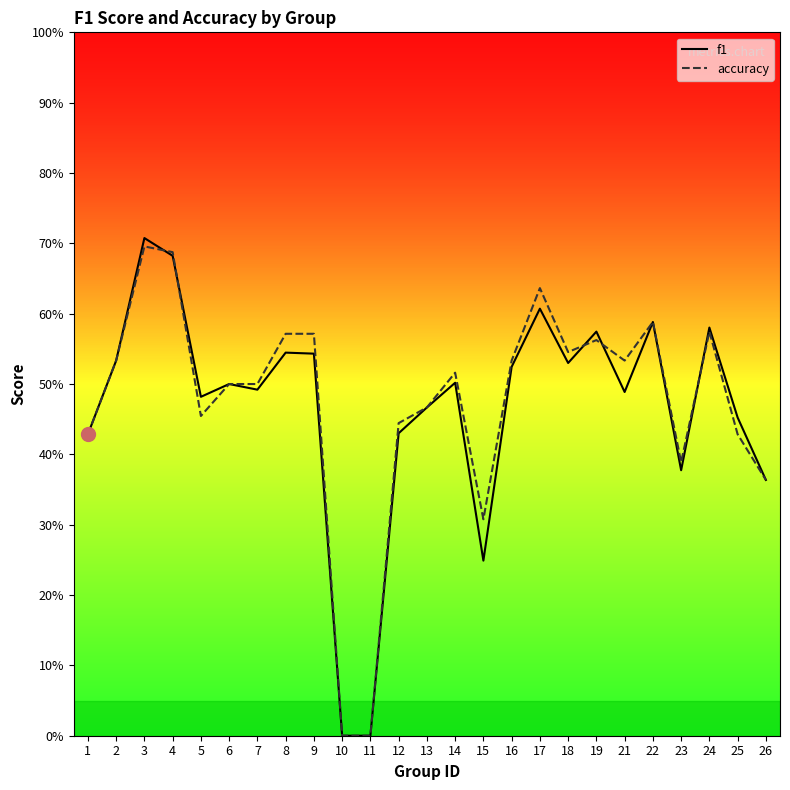

List the labels in order of accuracy value, largest first.

3, 4, 17, 22, 24, 8, 9, 19, 18, 2, 16, 21, 14, 6, 7, 13, 5, 12, 1, 25, 23, 26, 15, 10, 11